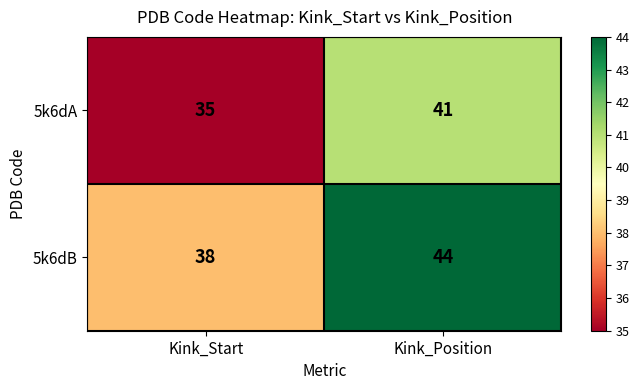

At how many categories does at least one series exceed 43?

1